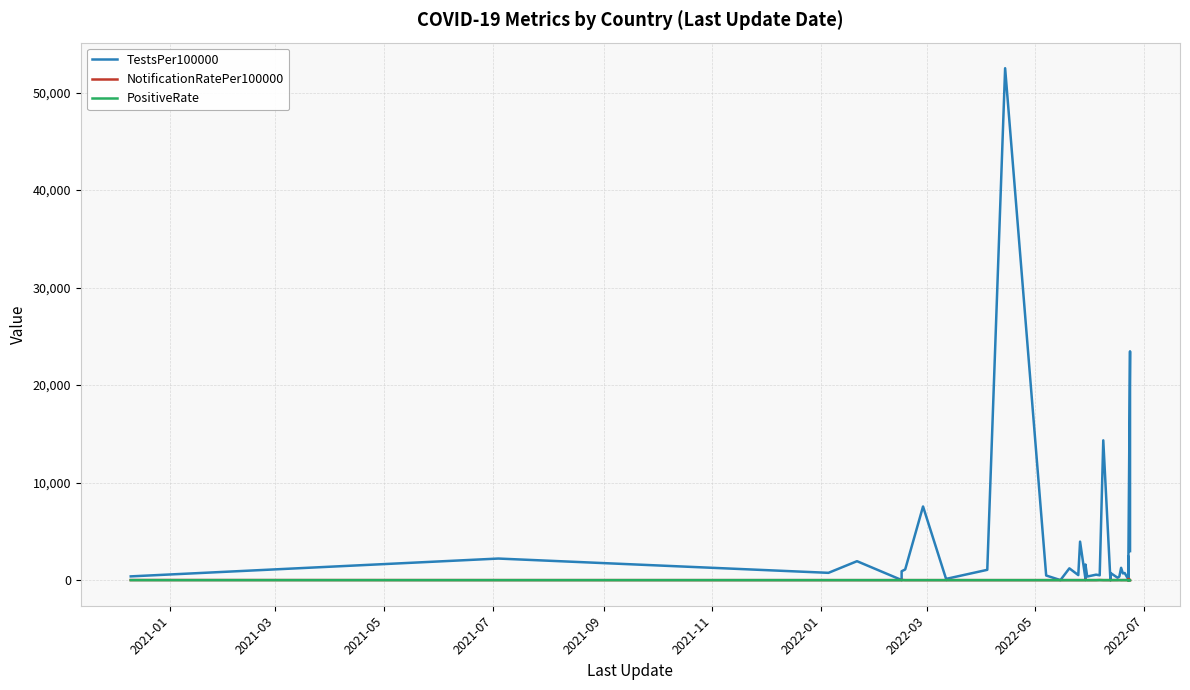

How many categories are shown in the chart?

40